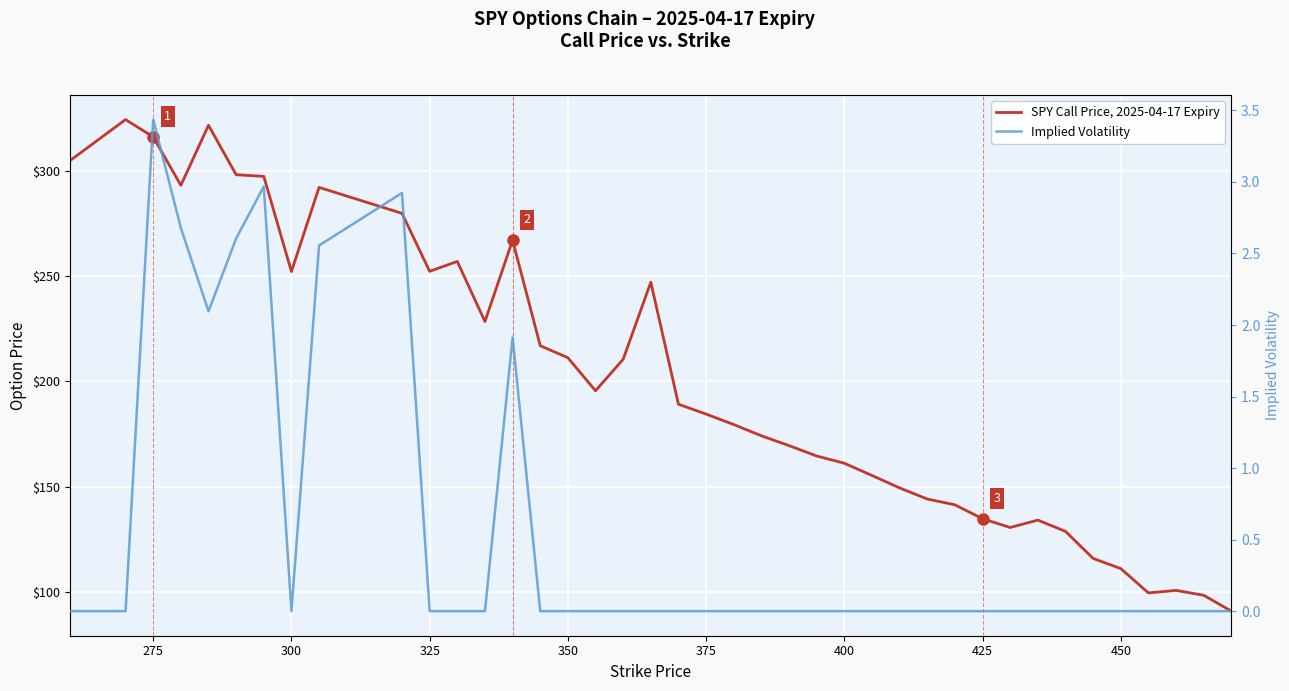

What is the average value of the Implied Volatility series?

0.5